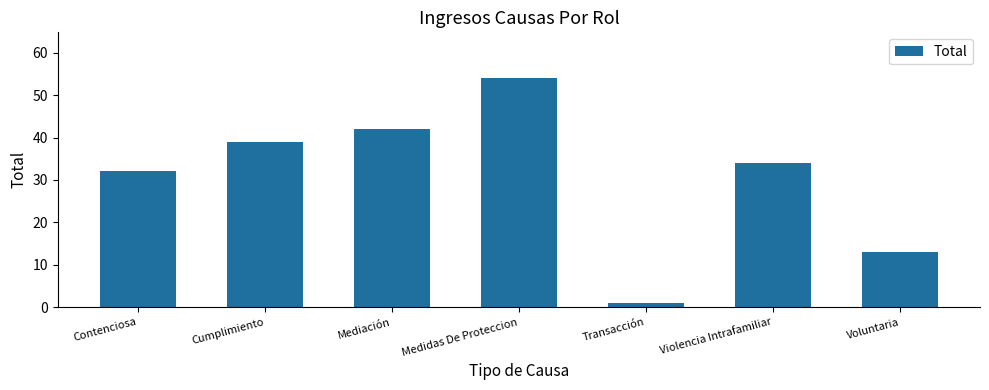

How many distinct data groups are displayed?

1